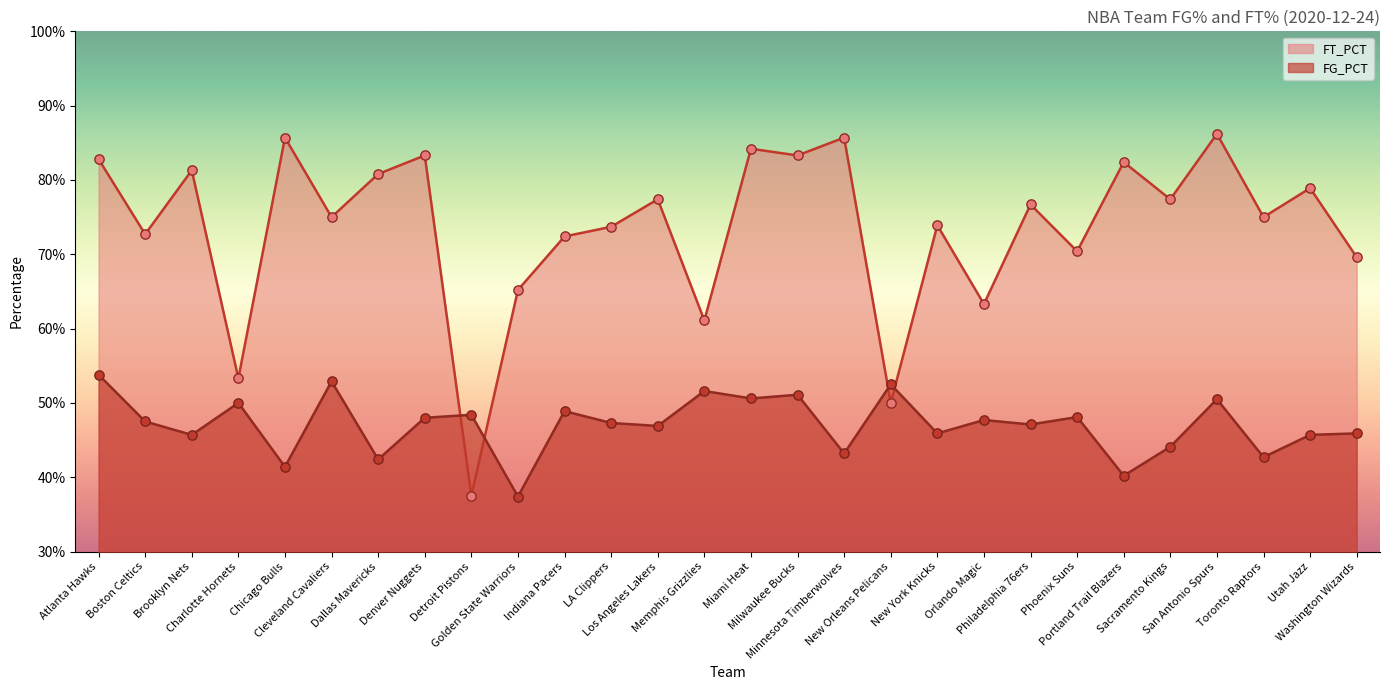

What is the total value across all series at Milwaukee Bucks?

1.3